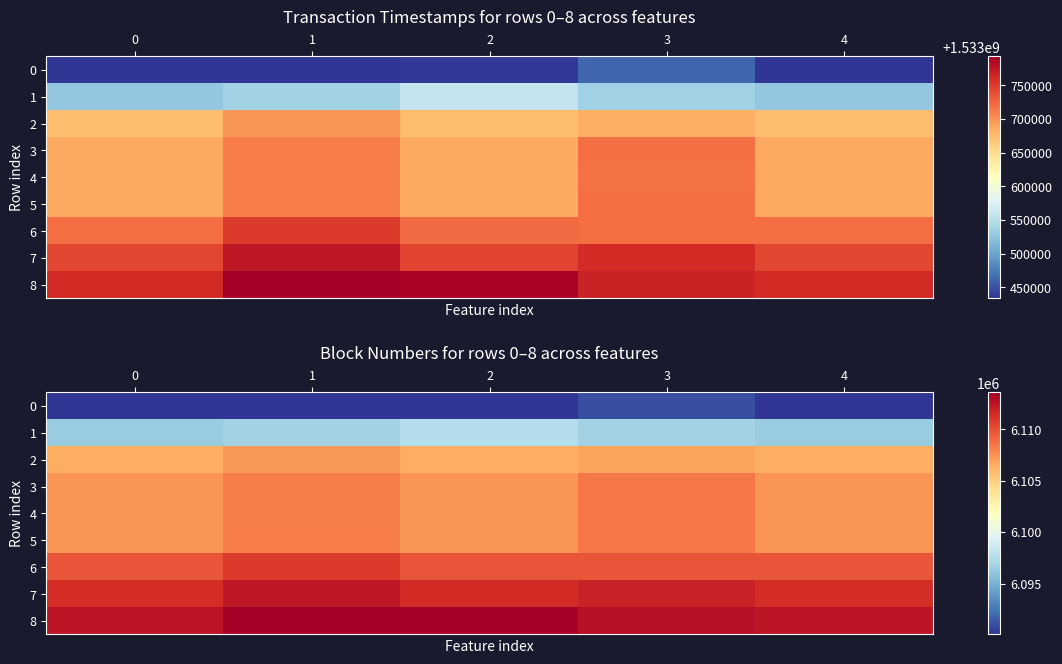

Between 2 and 3, which series saw the biggest shift?

3